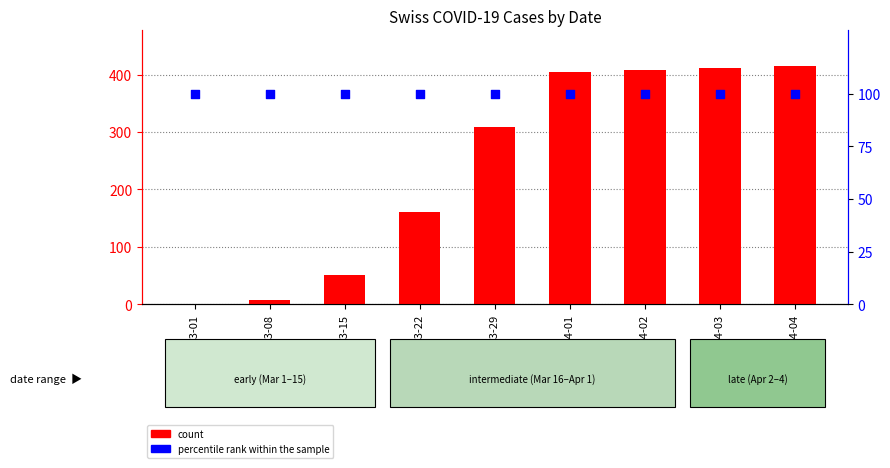

At which category is the sum across all series the highest?

2020-04-04